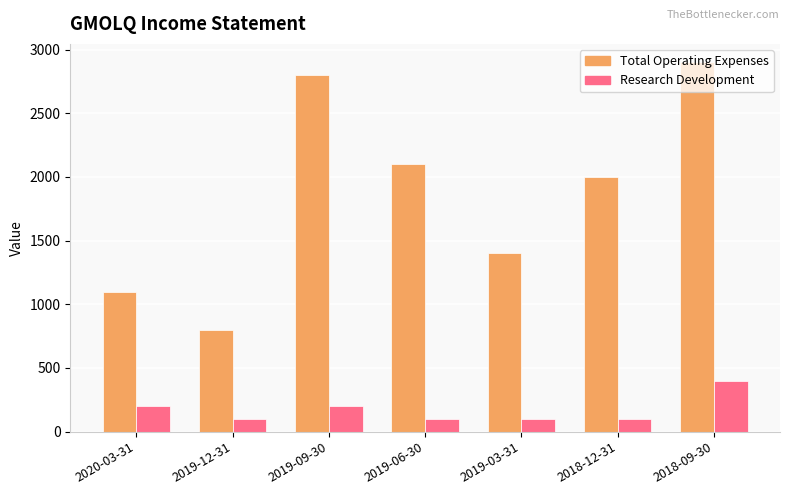

What are all the series names shown in the legend?

Total Operating Expenses, Research Development